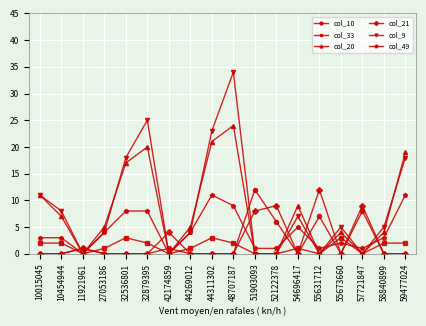

What is the difference between the maximum and minimum values in the col_20 series?

24